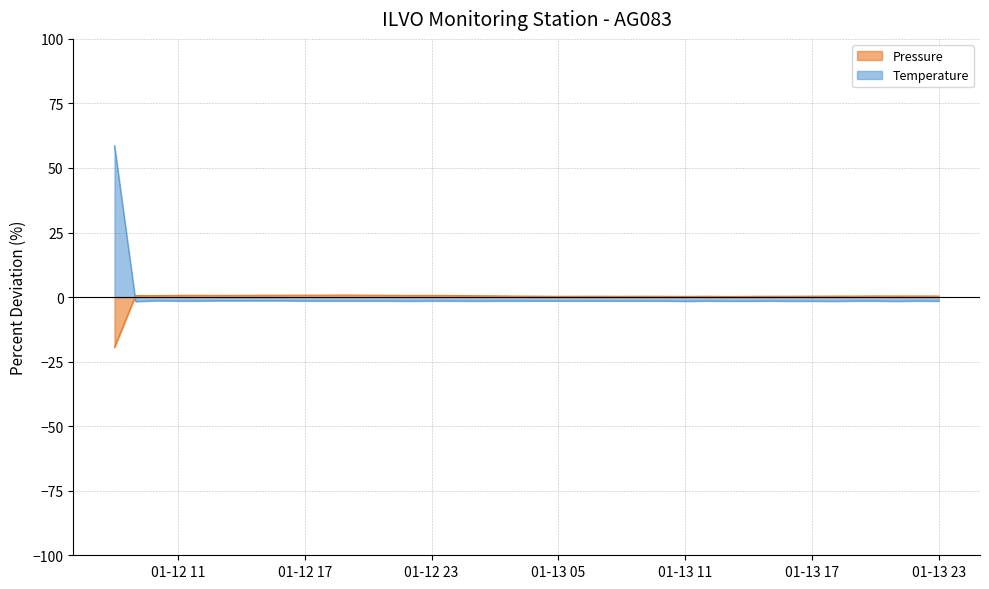

Is it true that Pressure equals 0.8 at 2023-01-12 19:00:00?

True